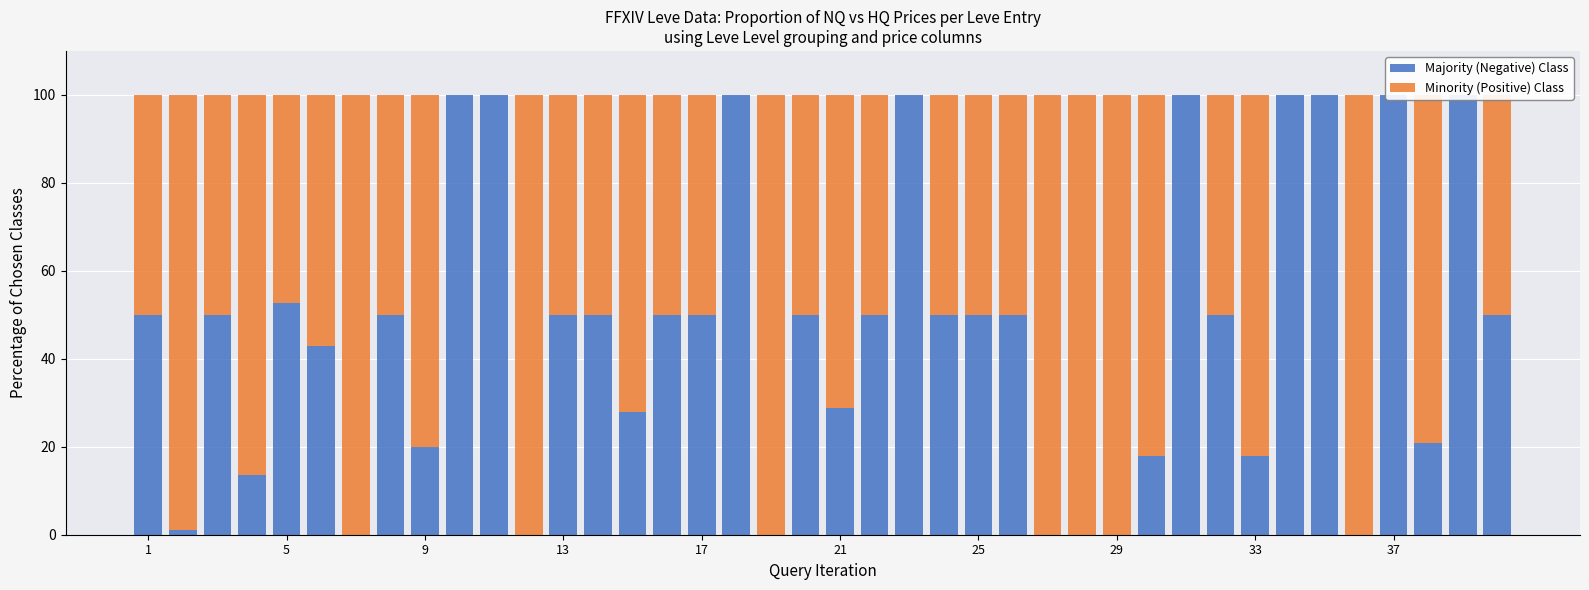

Between 33 and 25, which series saw the biggest shift?

Minority (Positive) Class